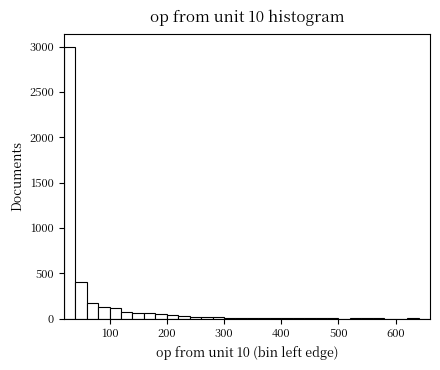

Read against the x-axis, roughly where is the centre of the tallest bar?

30